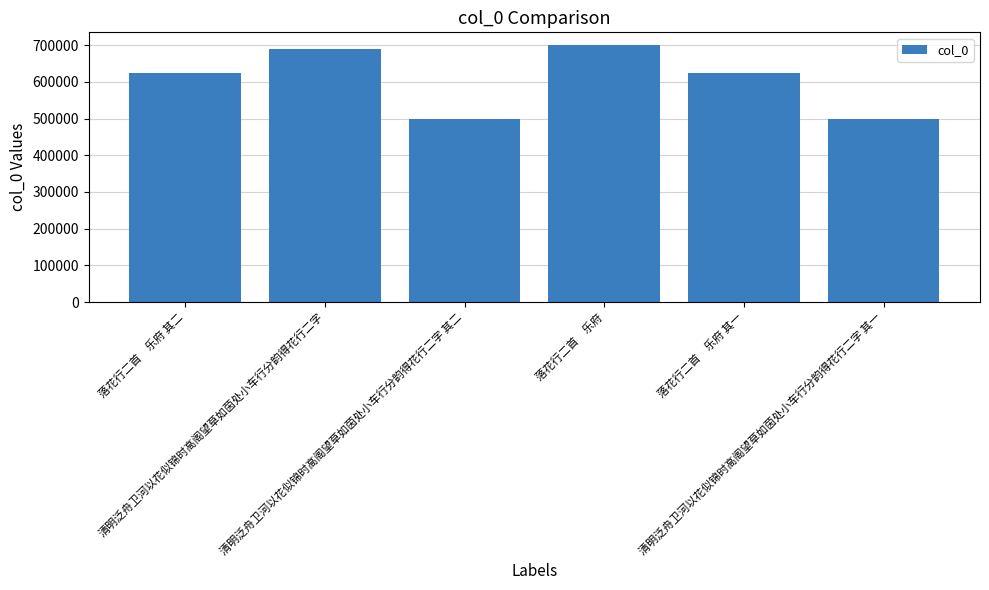

What is the approximate value at 清明泛舟卫河以花似锦时高阁望草如茵处小车行分韵得花行二字 其二?

499304